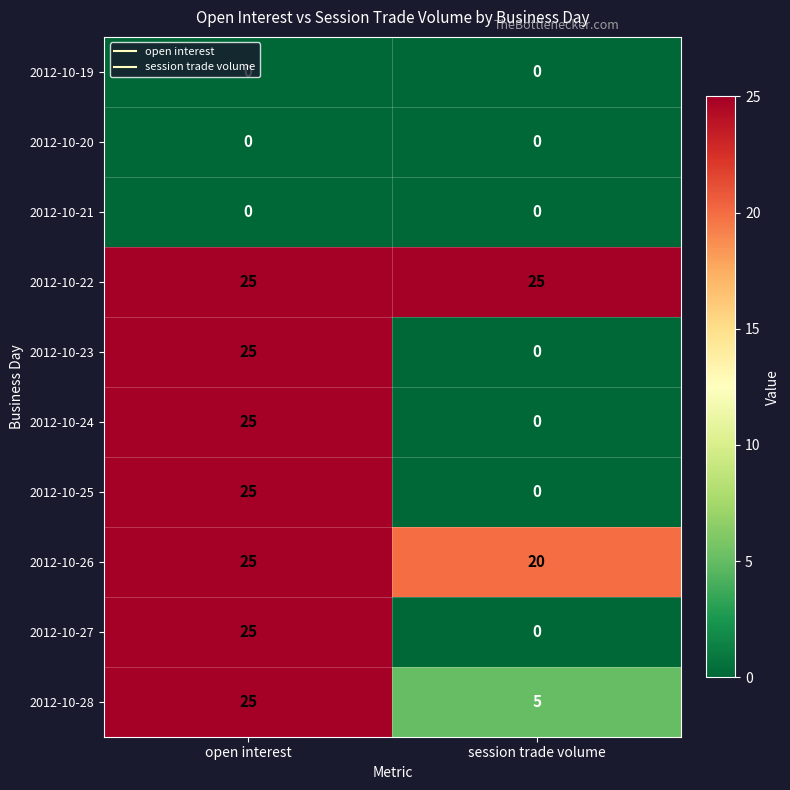

What is the sum of all 2012-10-28 values?

30